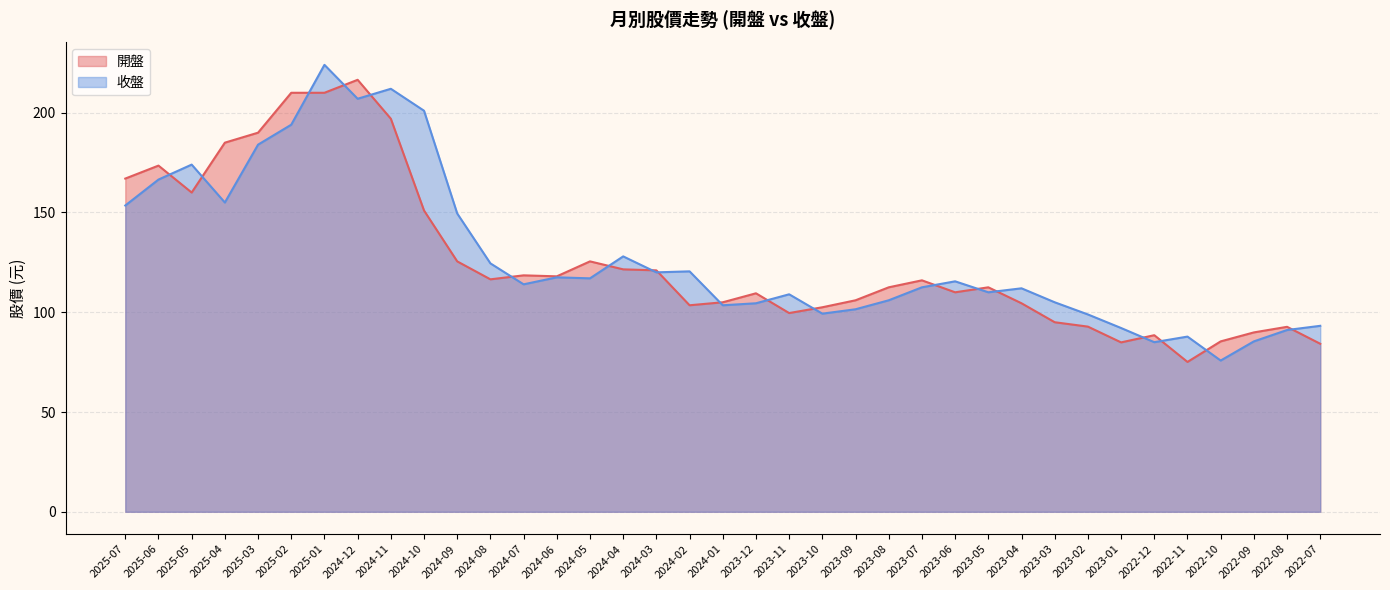

How many lines are shown in the chart?

2